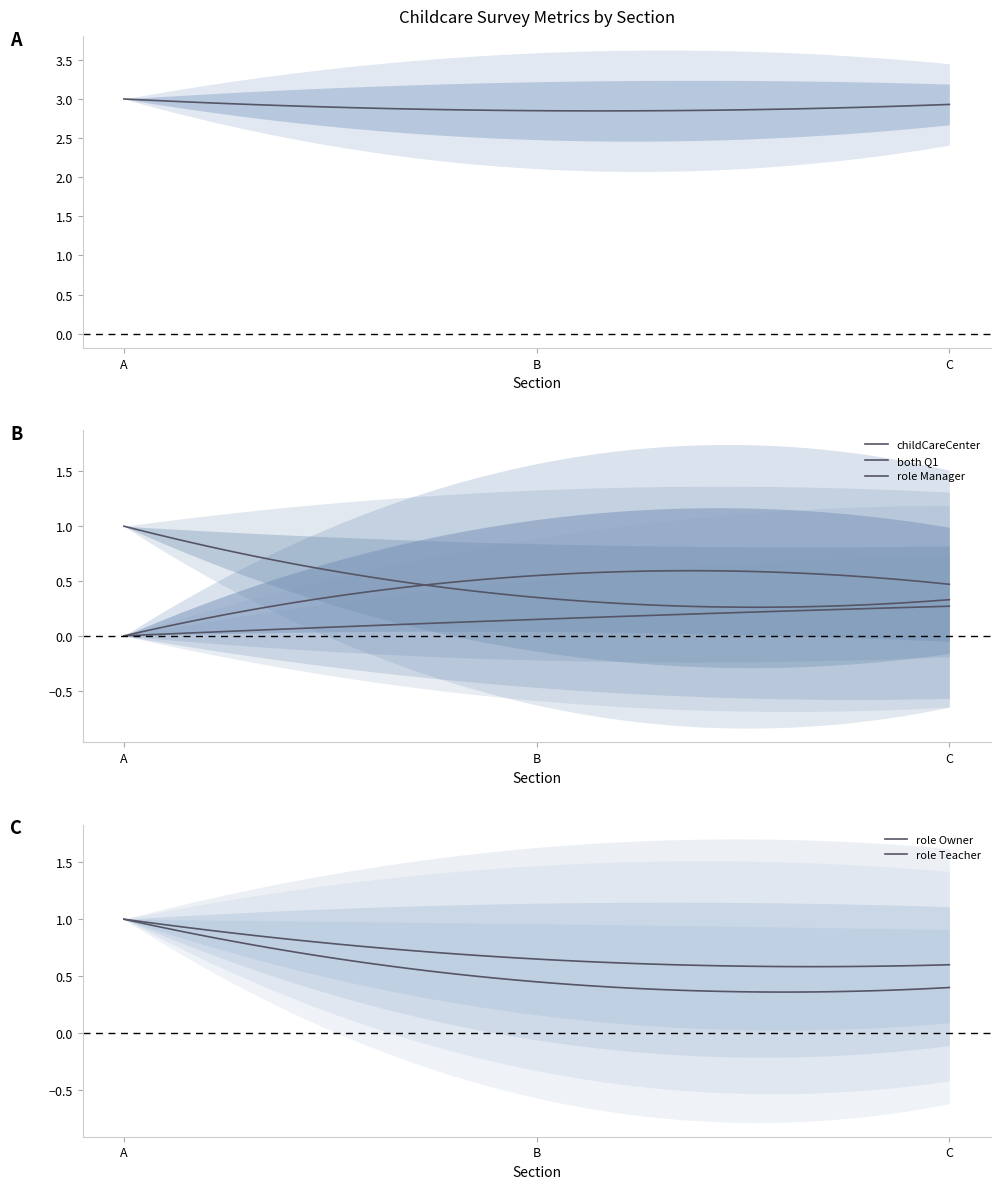

What value does the years_in_childcare_setting series have at A?

3